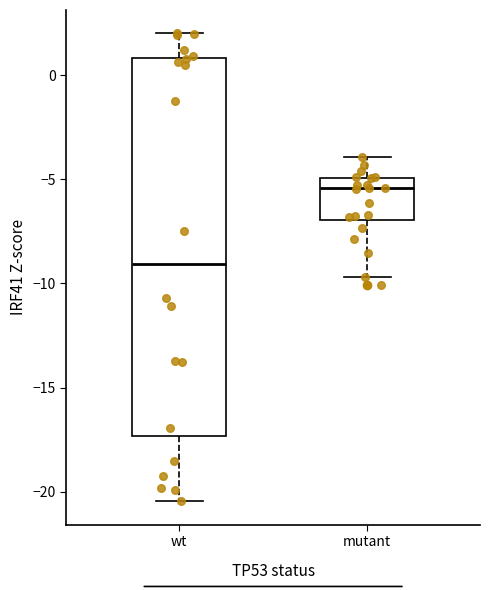

Where is the lower edge of the box for wt on the y-axis? The values are not printed on the chart, so give them approximately, as read against the axis.

-17.5